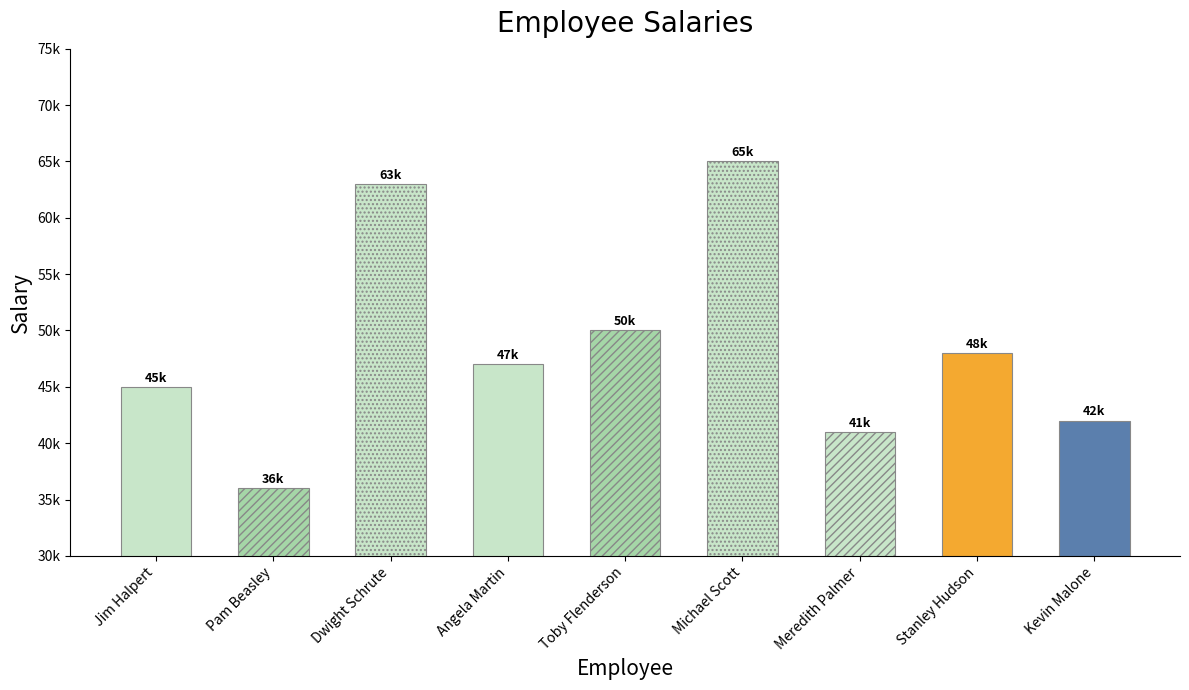

List the labels in order of value, largest first.

Michael Scott, Dwight Schrute, Toby Flenderson, Stanley Hudson, Angela Martin, Jim Halpert, Kevin Malone, Meredith Palmer, Pam Beasley